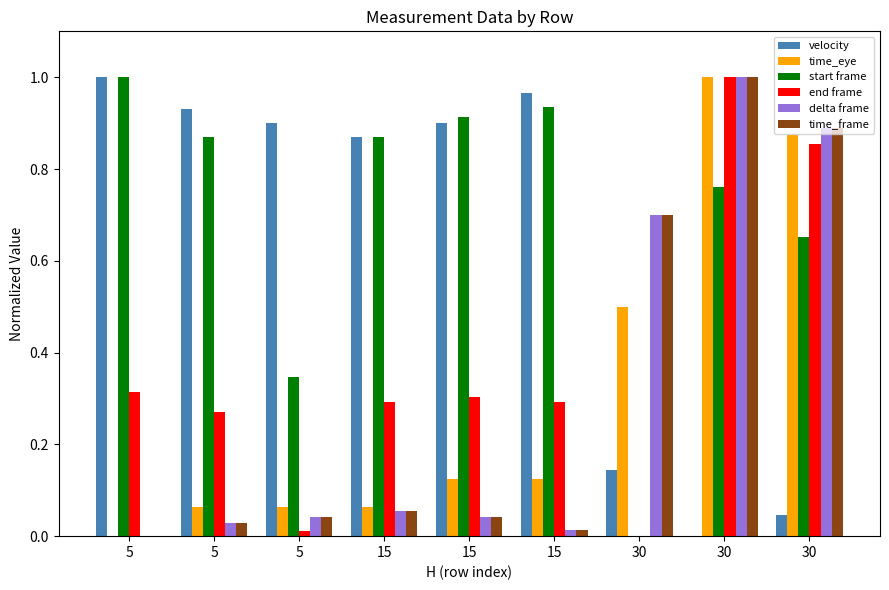

What is the difference between the second highest and minimum values in the time_eye series?

0.9